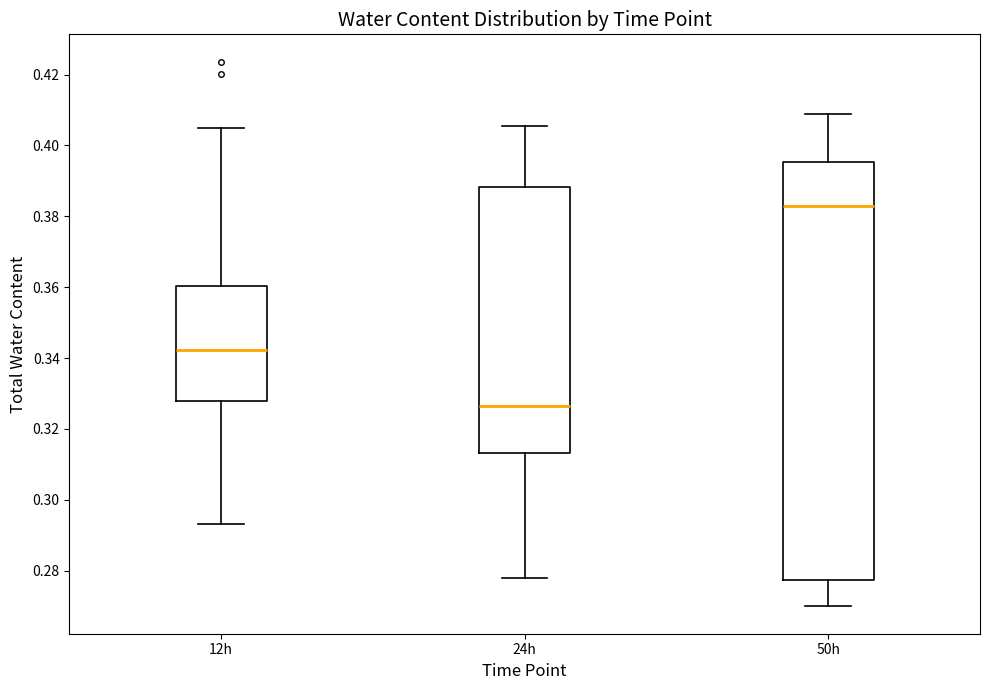

Where does the median line of the box for 24h sit on the y-axis? The values are not printed on the chart, so give them approximately, as read against the axis.

0.326